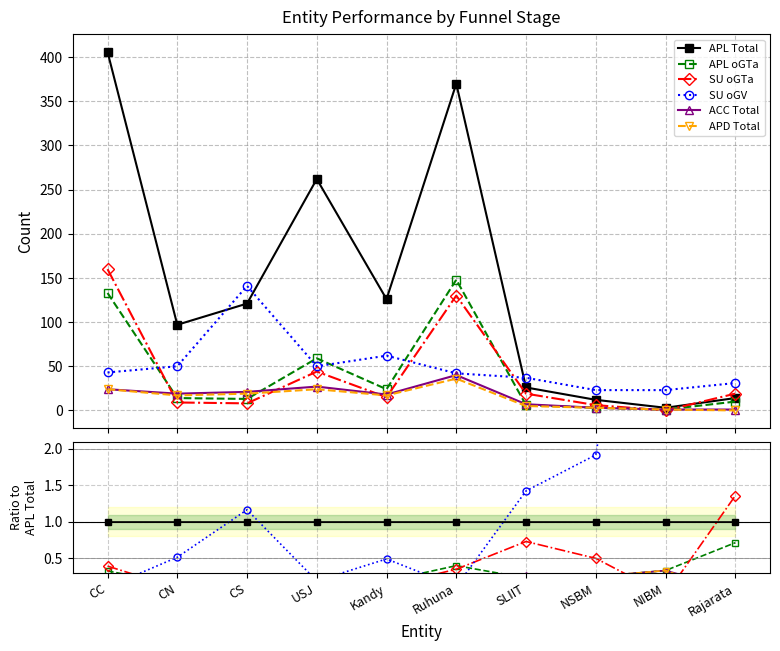

The APL oGTa series shows 0.2 at SLIIT. True or false?

True